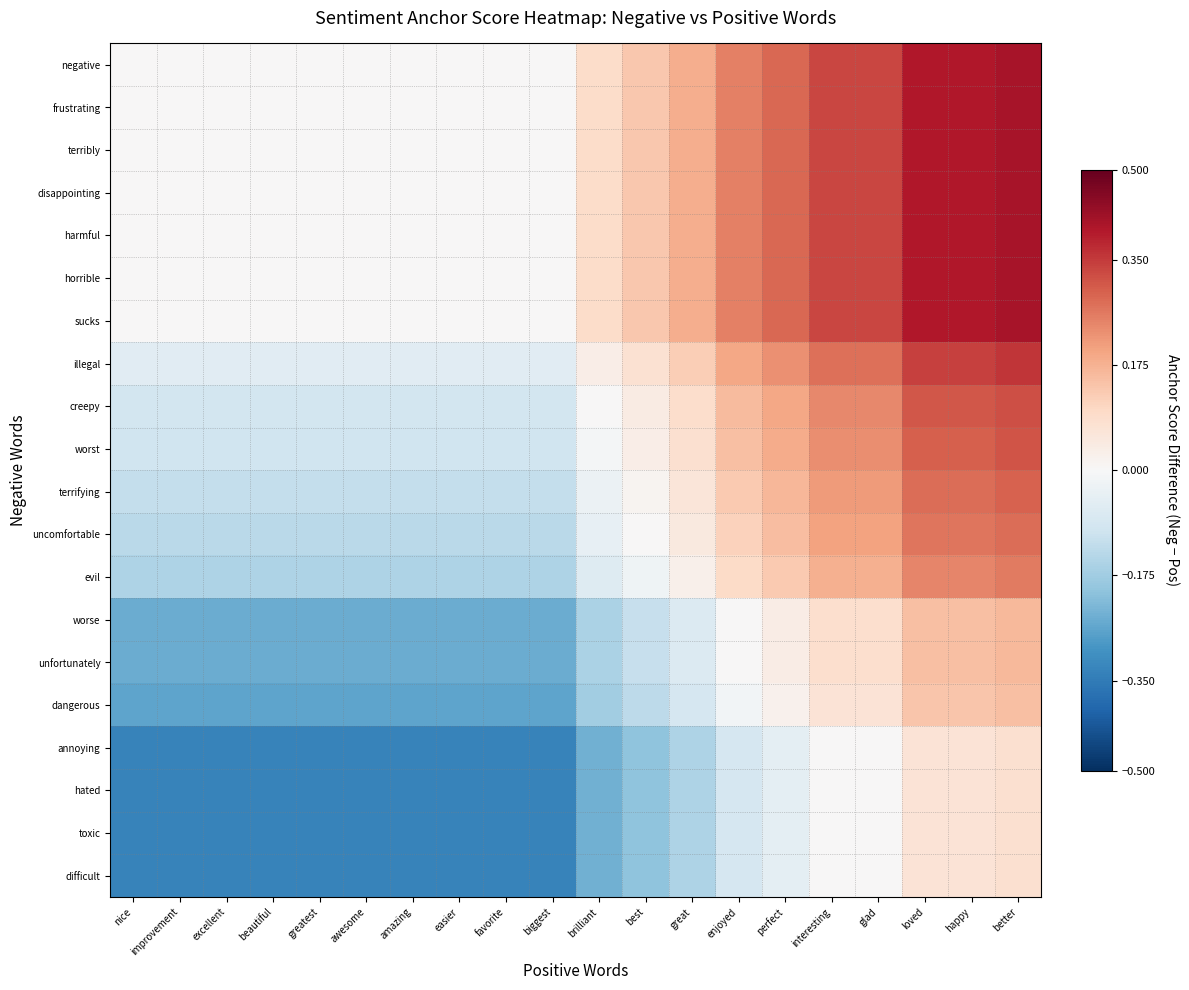

At how many categories does at least one series exceed 0?

10